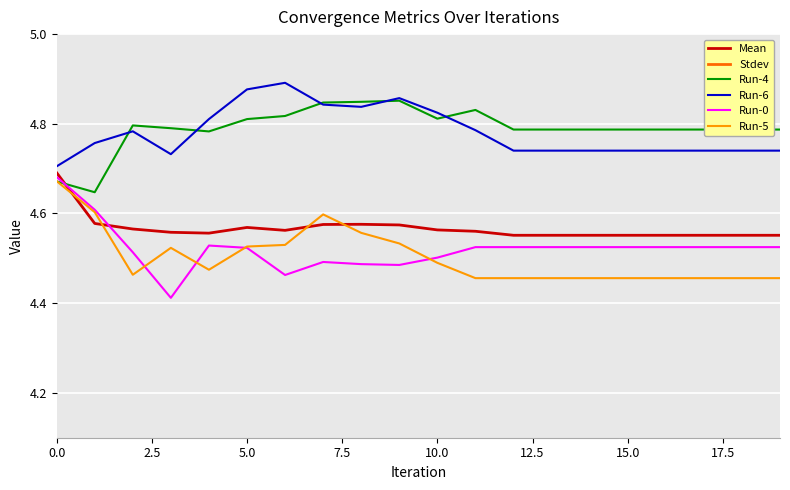

True or false: Run-5 has a value of 6.3 at 16.

False